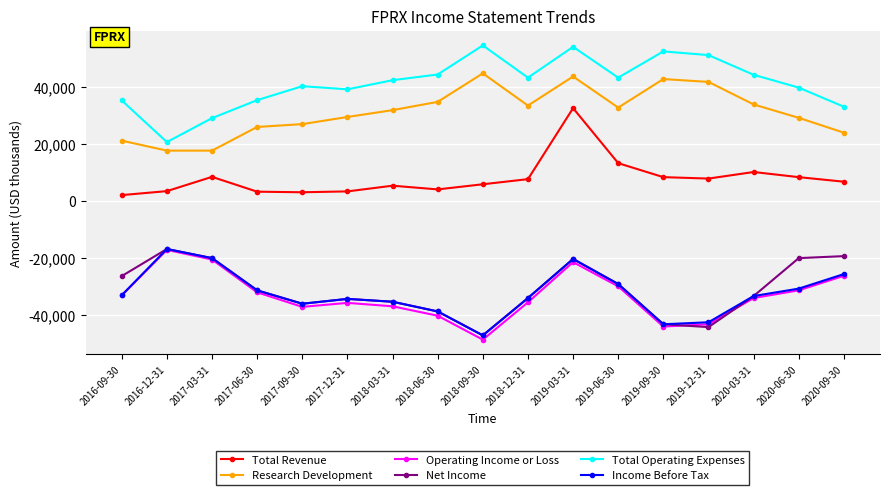

True or false: Net Income has more than 0 points higher than both neighbors.

True